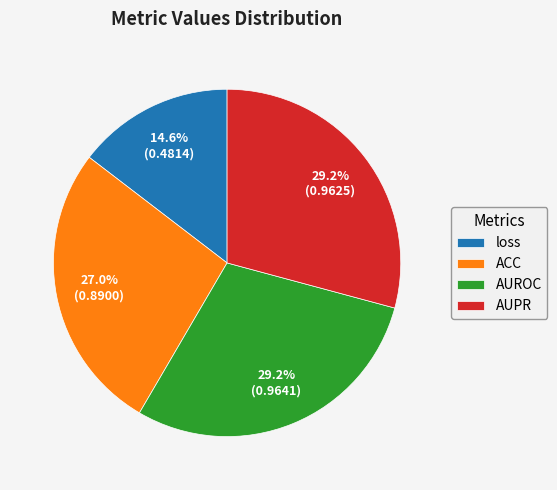

Is it true that ACC is 12% of the pie?

False